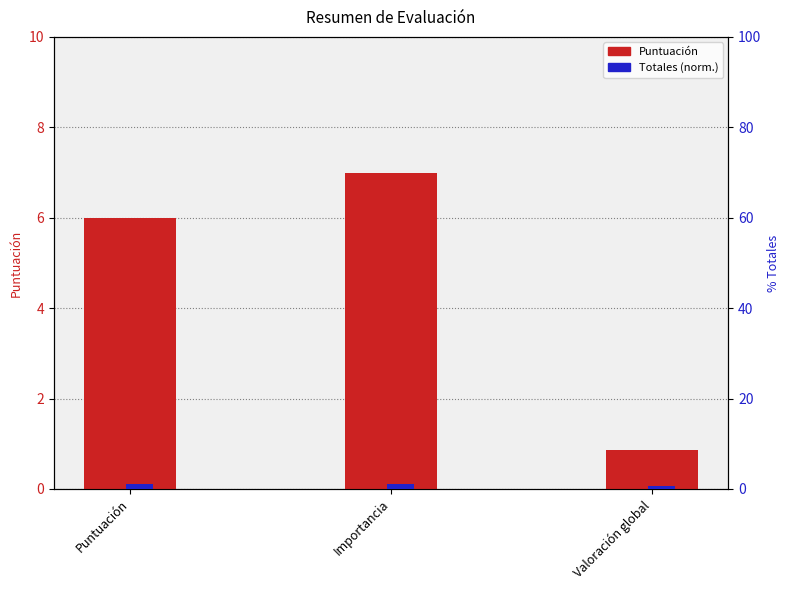

What is the difference between the maximum and minimum values in the Puntuación series?

6.1